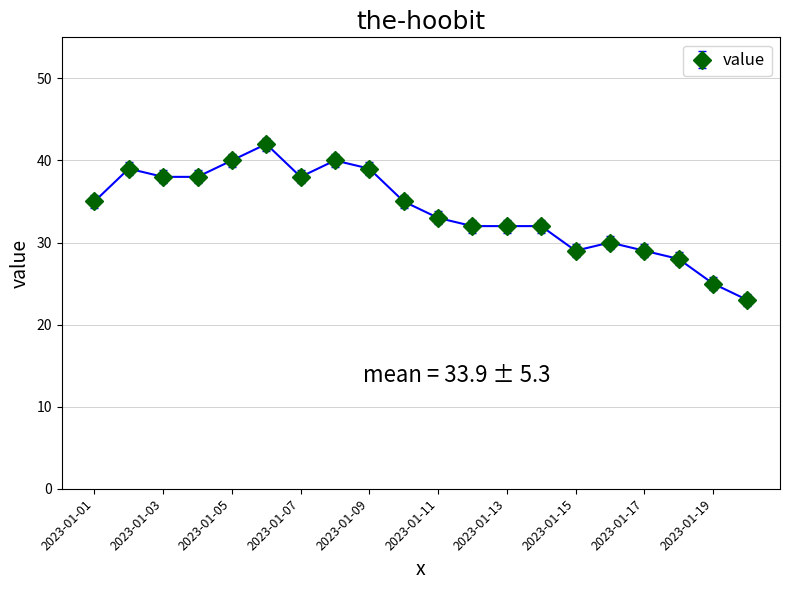

What is the greatest value displayed?

42